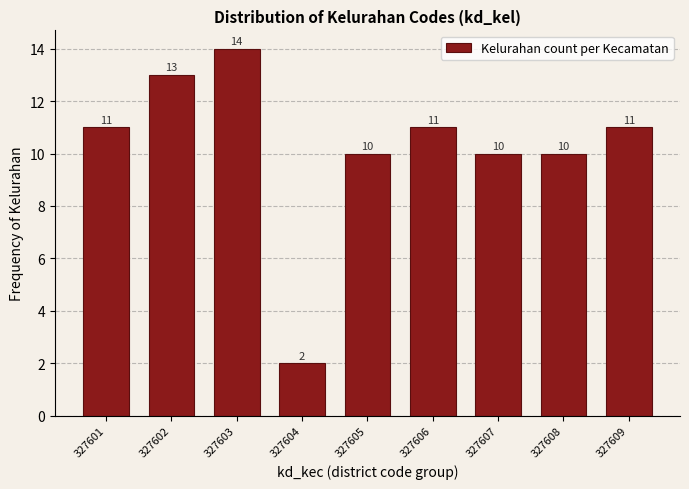

Reading left to right, transcribe all the data shown in this chart.

11	13	14	2	10	11	10	10	11